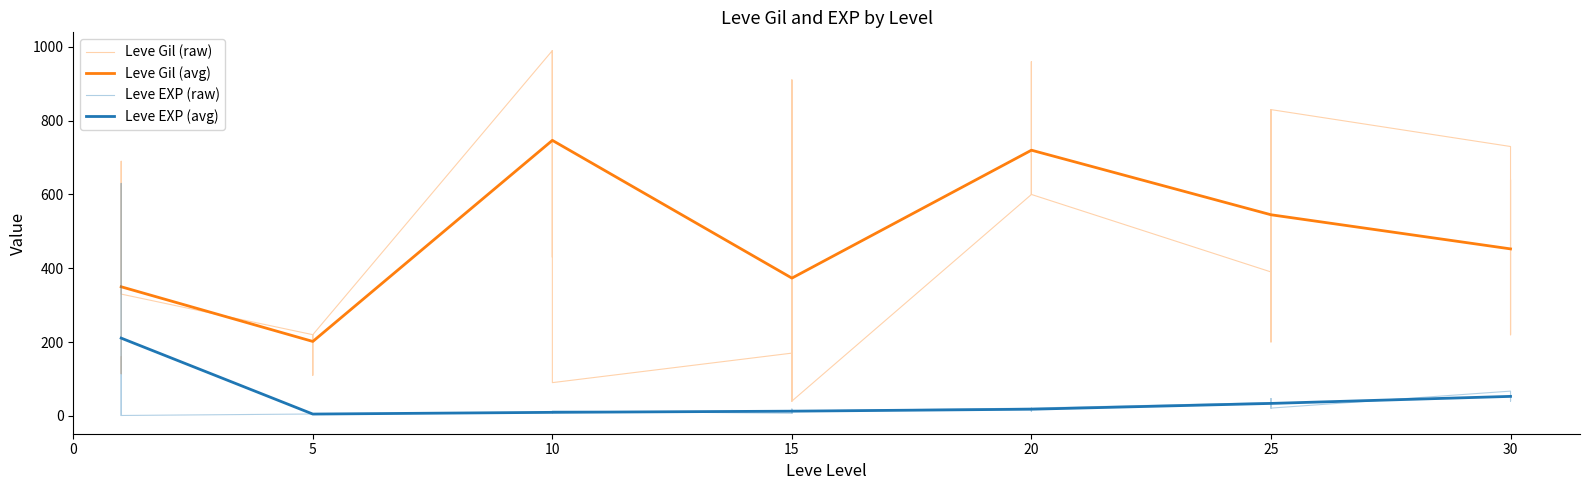

What are all the series names shown in the legend?

Leve Gil, Leve EXP